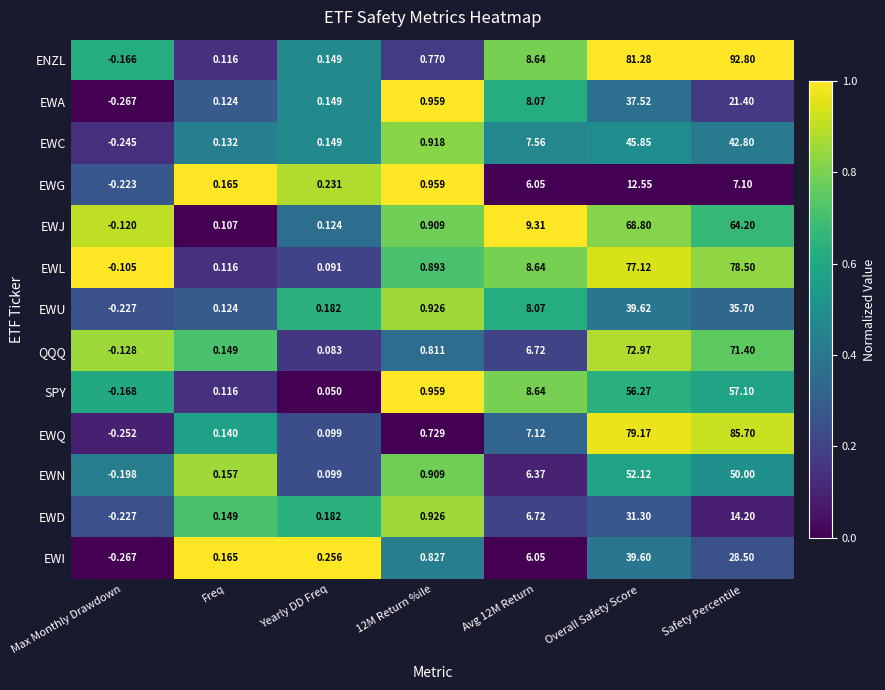

What is the total value across all series at Yearly DD Freq?

1.8